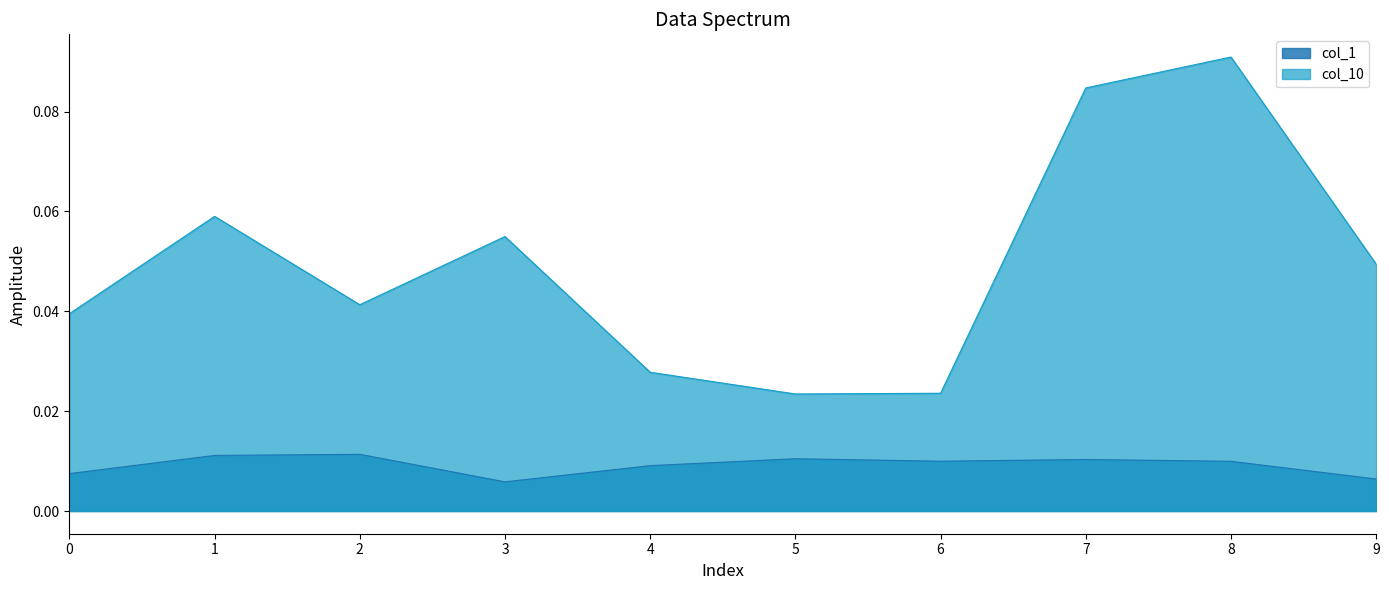

What is the sum of all col_10 values?

0.5